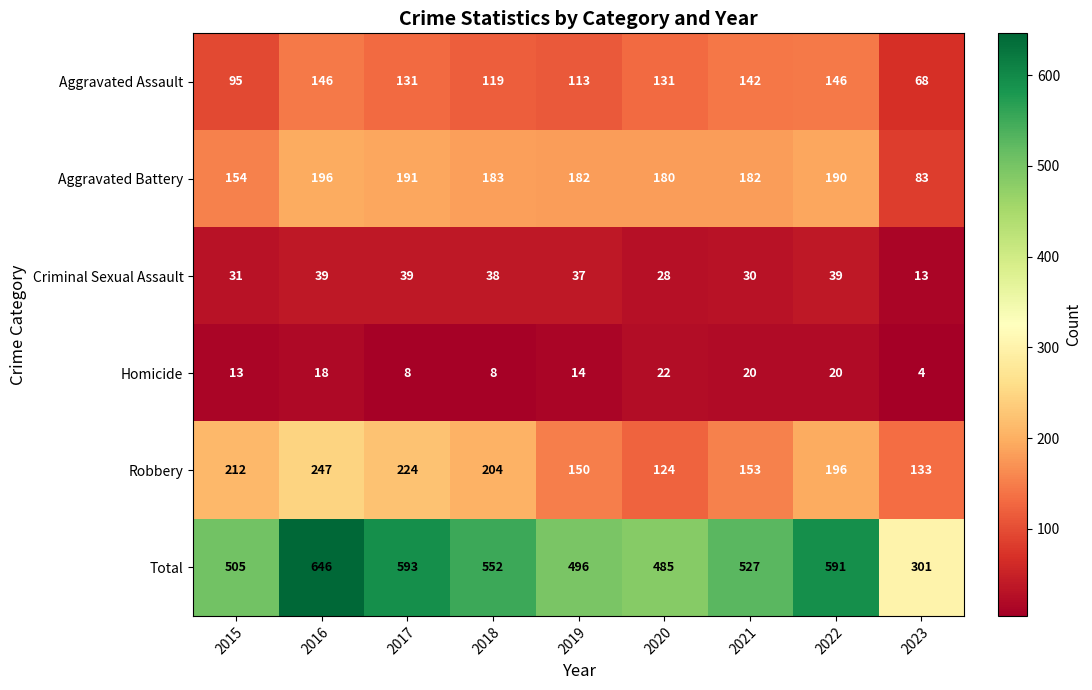

True or false: Aggravated Assault has a value of 142 at 2021.

True